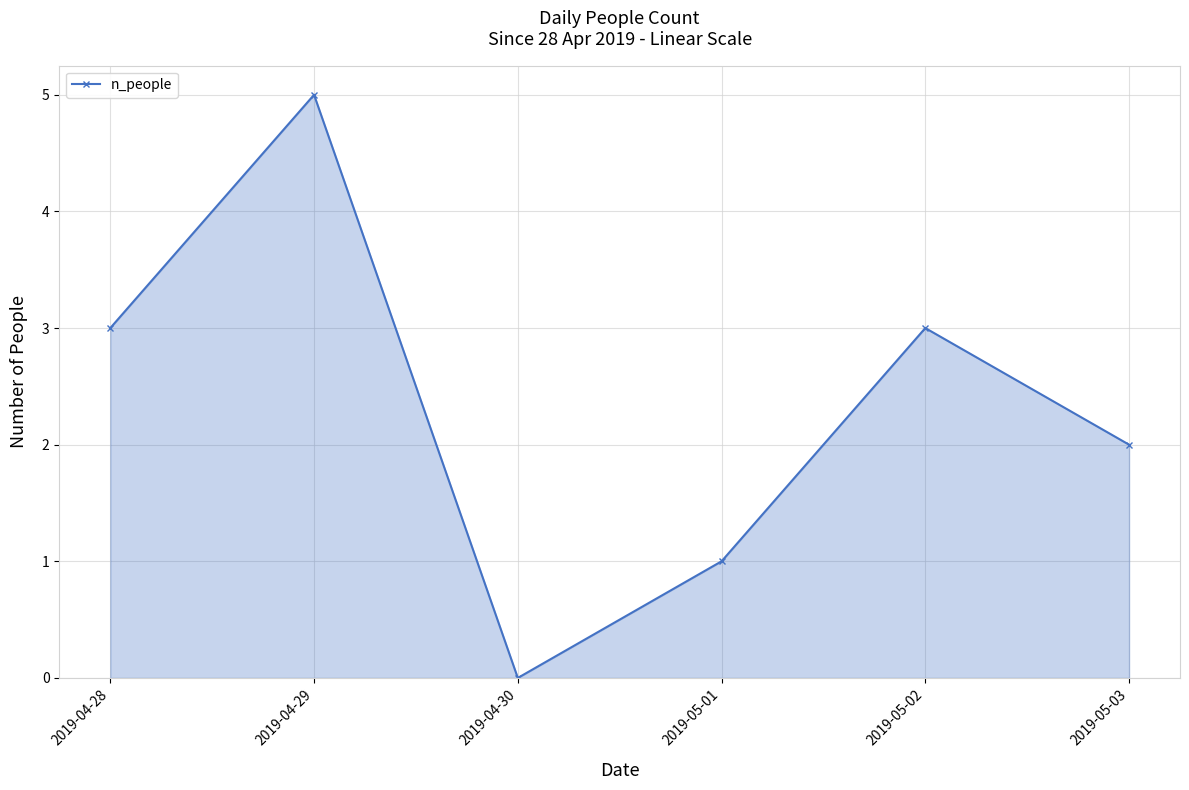

Does the chart display data point markers on the line(s)?

Yes